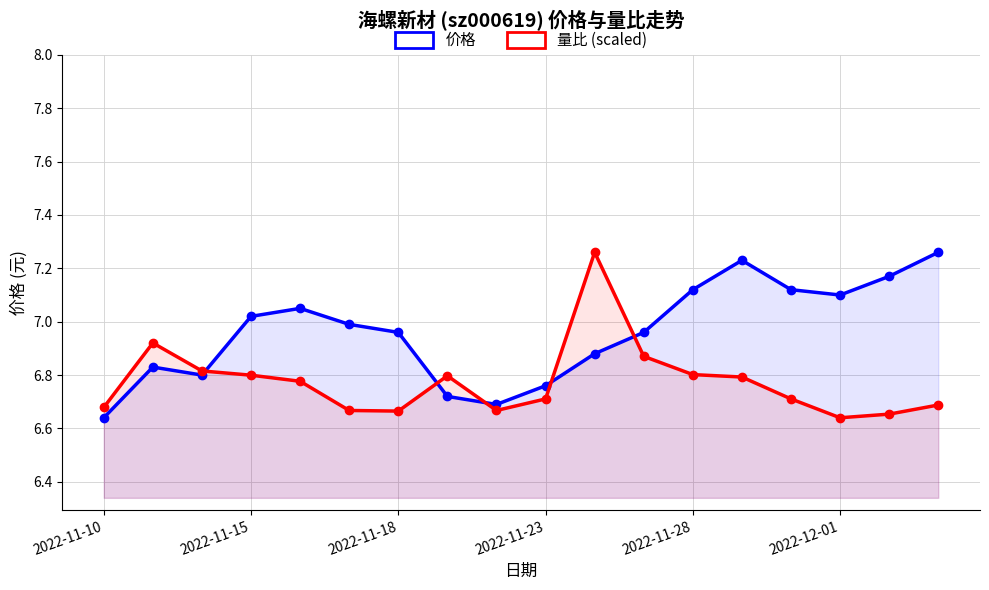

What is the minimum value for 量比 (scaled)?

6.6